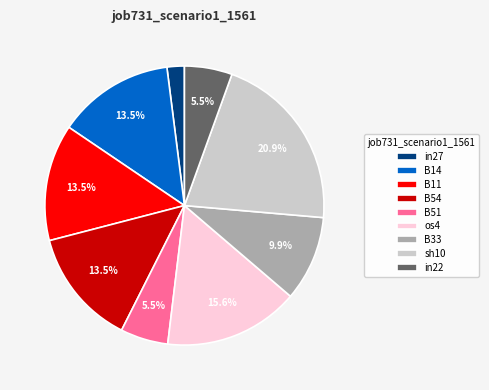

Combined, what portion of the pie is B33 and B54?

23.4%